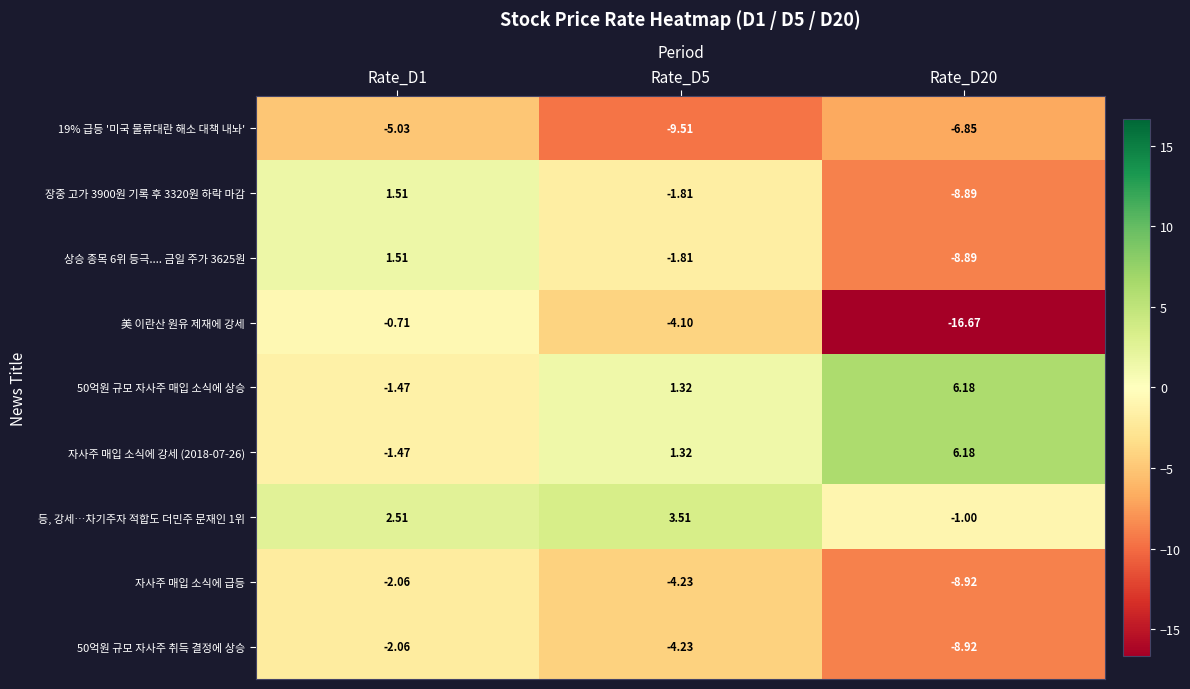

Between Rate_D5 and Rate_D20, which series saw the biggest shift?

美 이란산 원유 제재에 강세